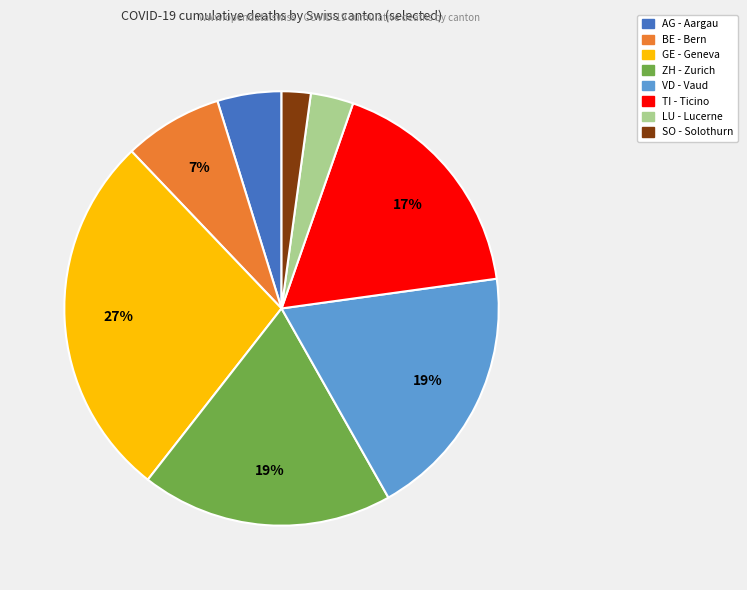

Does any single category account for the majority?

No